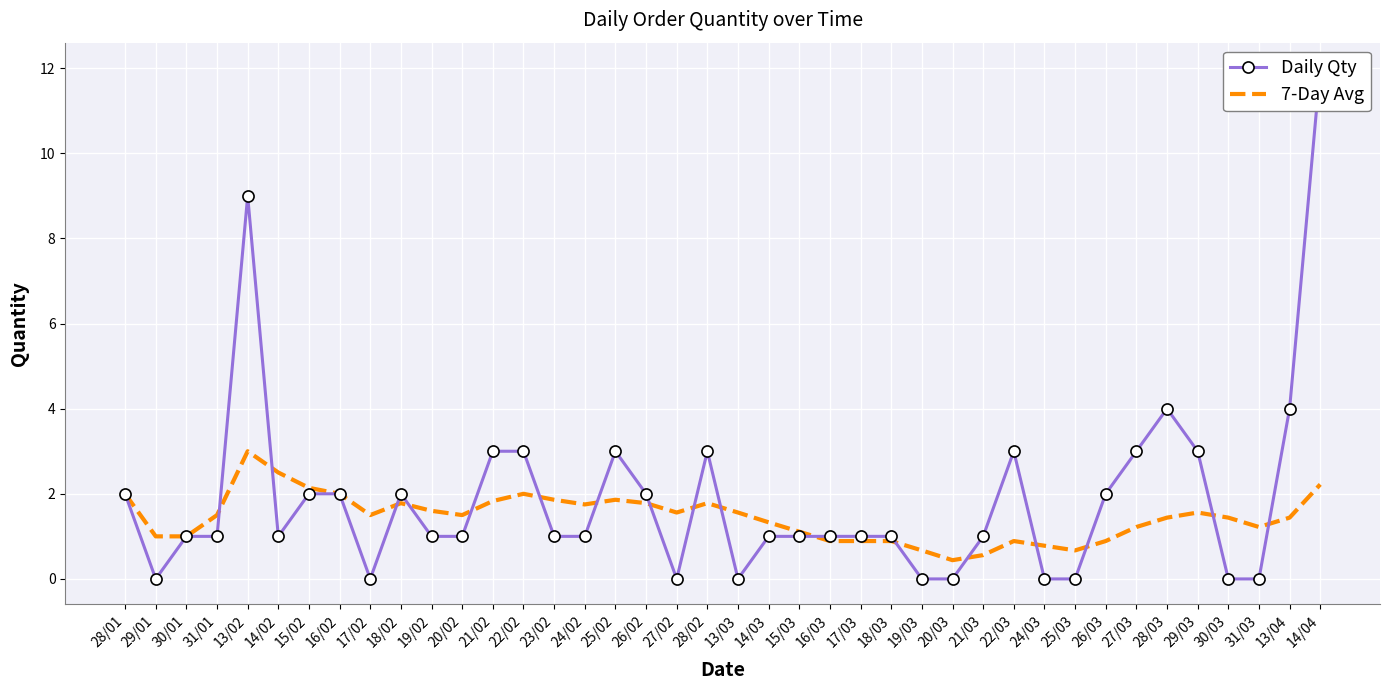

What is the total value across all series at 28/02?

4.8